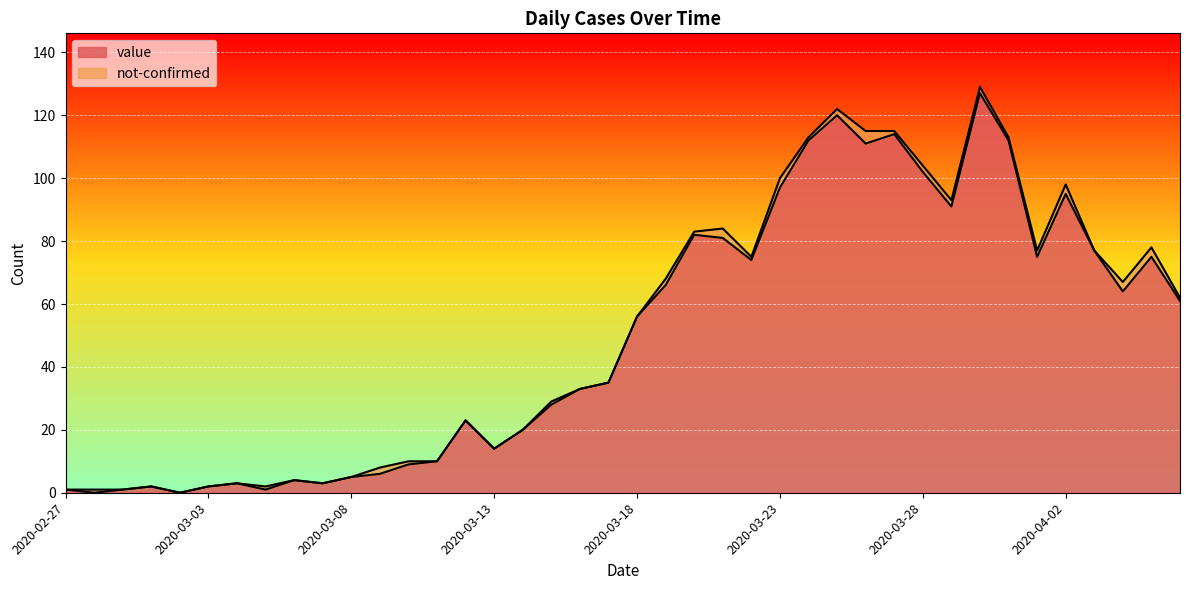

Reading right to left, what are all the values shown in this chart?

61	75	64	77	95	75	112	127	91	102	114	111	120	112	97	74	81	82	66	56	35	33	28	20	14	23	10	9	6	5	3	4	1	3	2	0	2	1	0	1